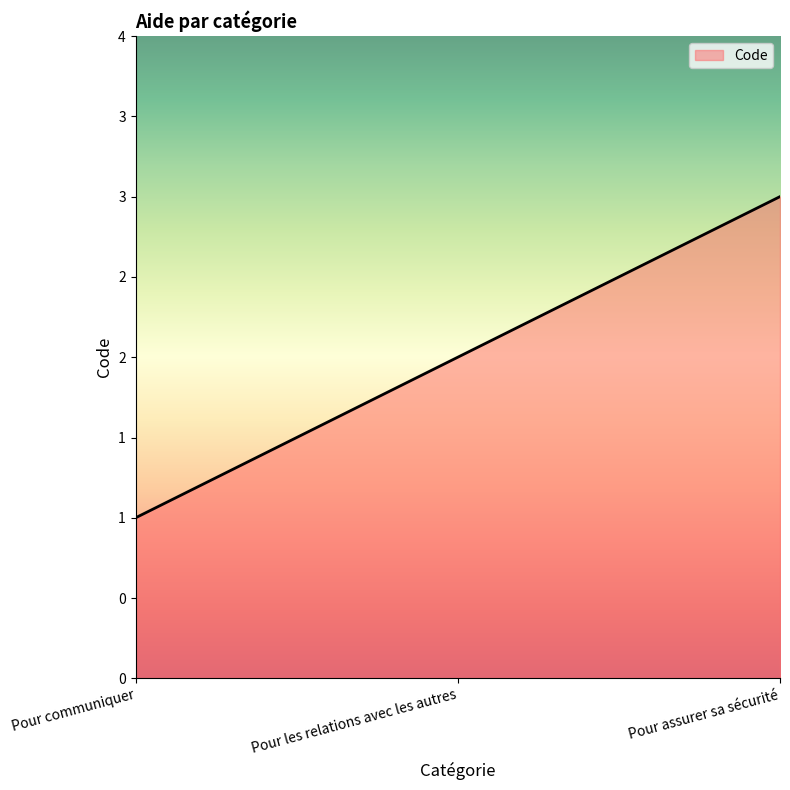

Does the chart have visible grid lines?

No